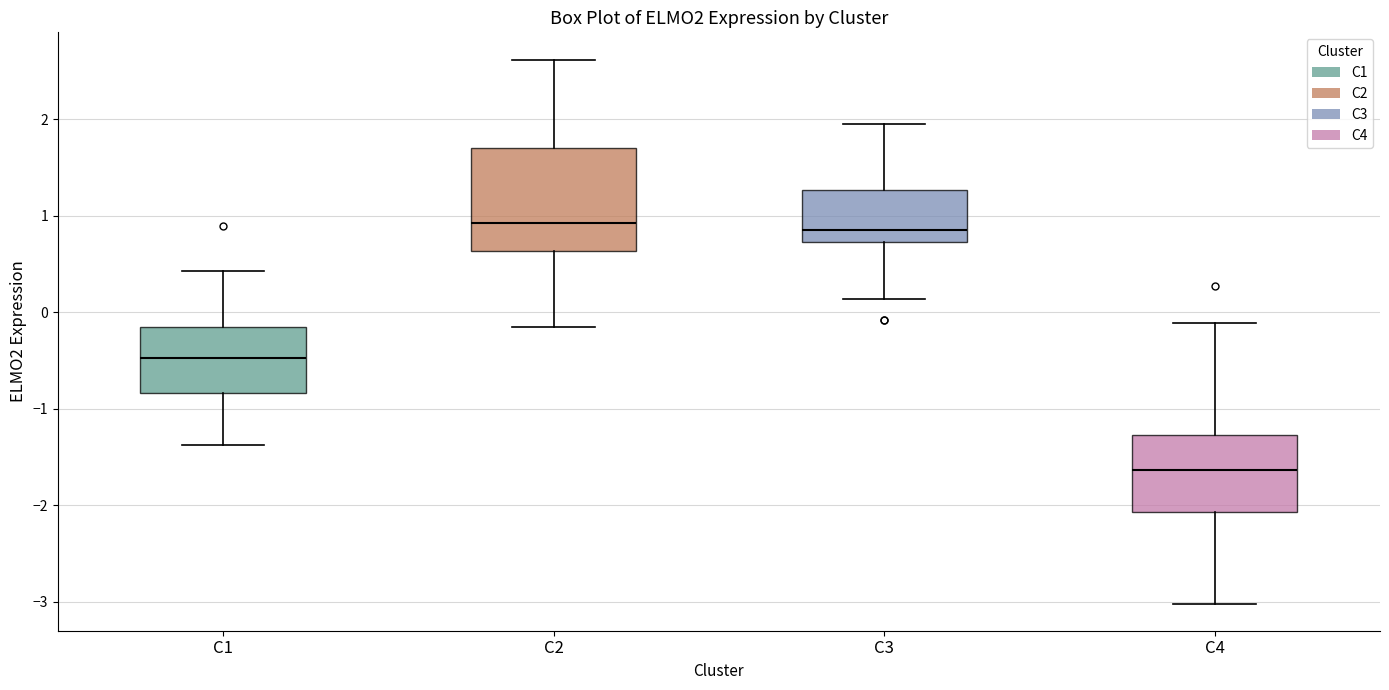

Reading left to right, transcribe this box plot: for each box, give where its median line is, the range the box spans, and where its two whiskers end, as read against the y-axis. The values are not printed on the chart, so give them approximately, as read against the axis.

C1: median -0.5, box -0.8 to -0.1, whiskers -1.4 to 0.4
C2: median 0.9, box 0.6 to 1.7, whiskers -0.2 to 2.6
C3: median 0.9, box 0.7 to 1.3, whiskers 0.1 to 2.0
C4: median -1.6, box -2.1 to -1.3, whiskers -3.0 to -0.1